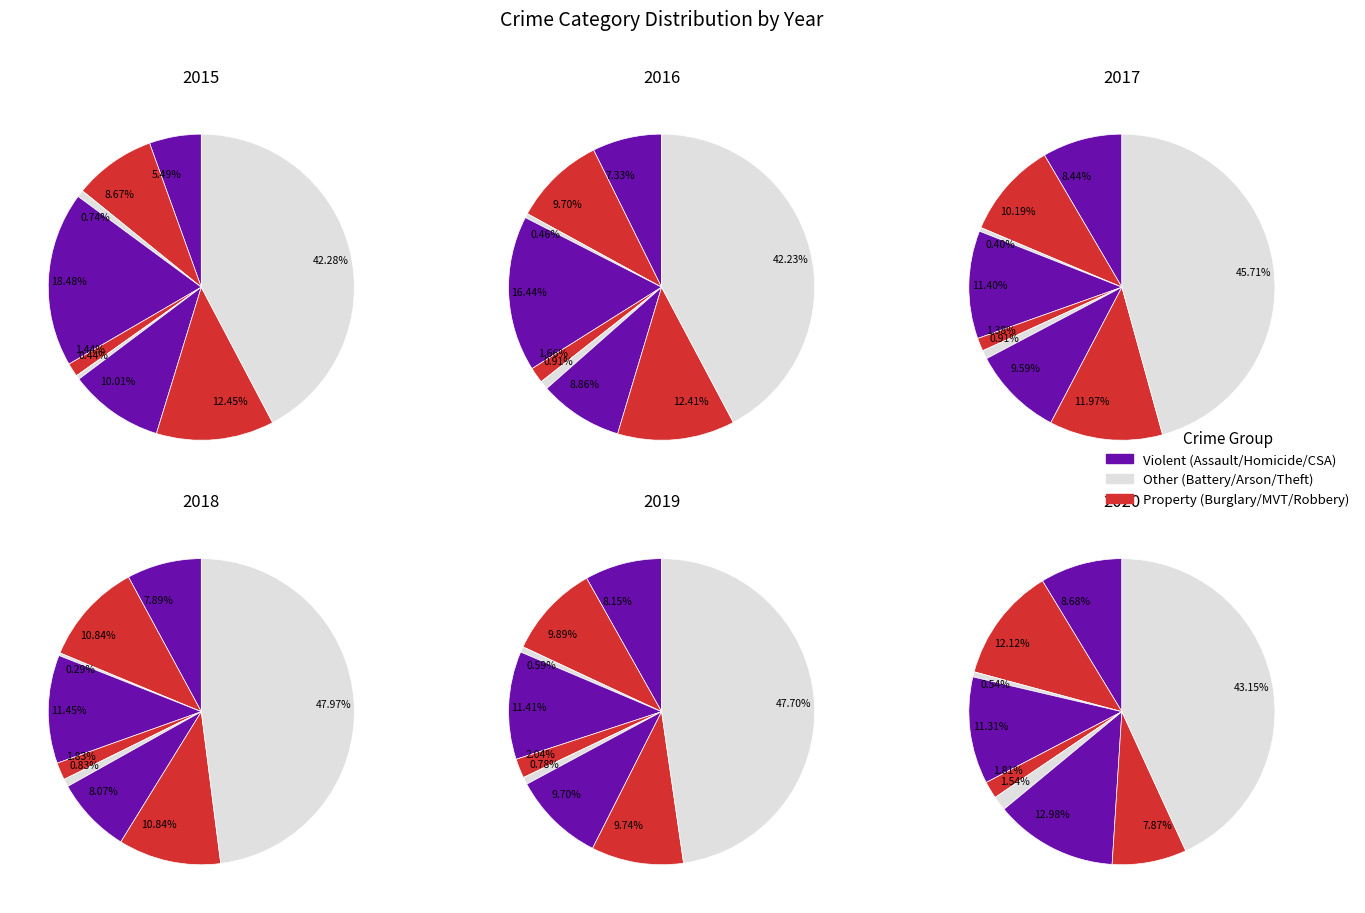

What is the total percentage of Burglary and Criminal Sexual Assault?

19.9%